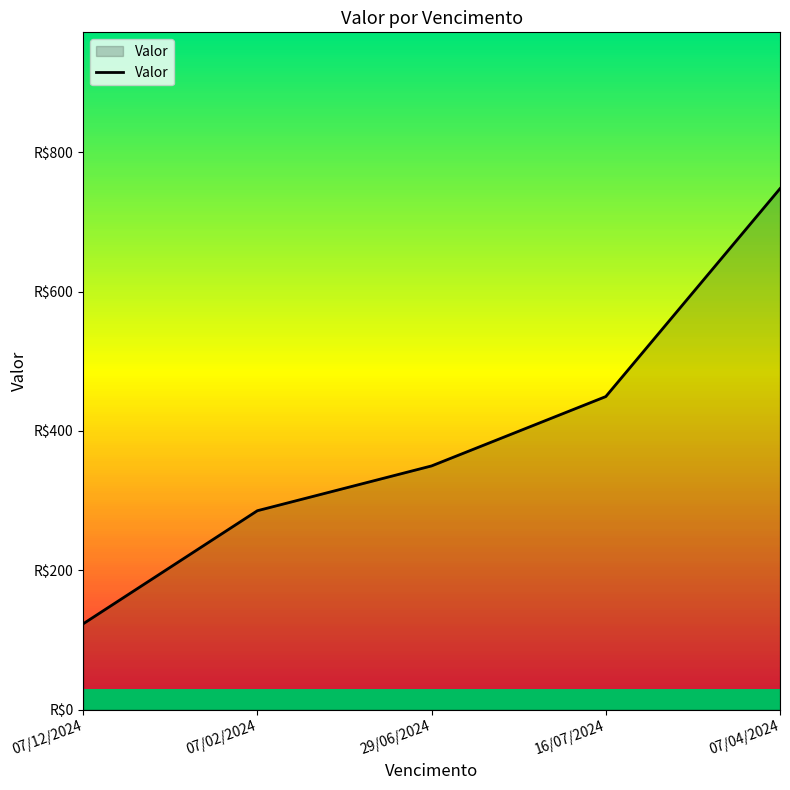

Reading left to right, transcribe all the data shown in this chart.

07/12/2024=123.2	07/02/2024=285.6	29/06/2024=349.9	16/07/2024=449.4	07/04/2024=747.9